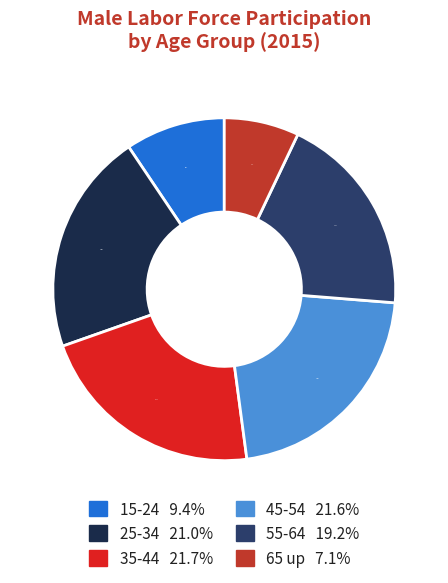

Which slice is the smallest?

65 up